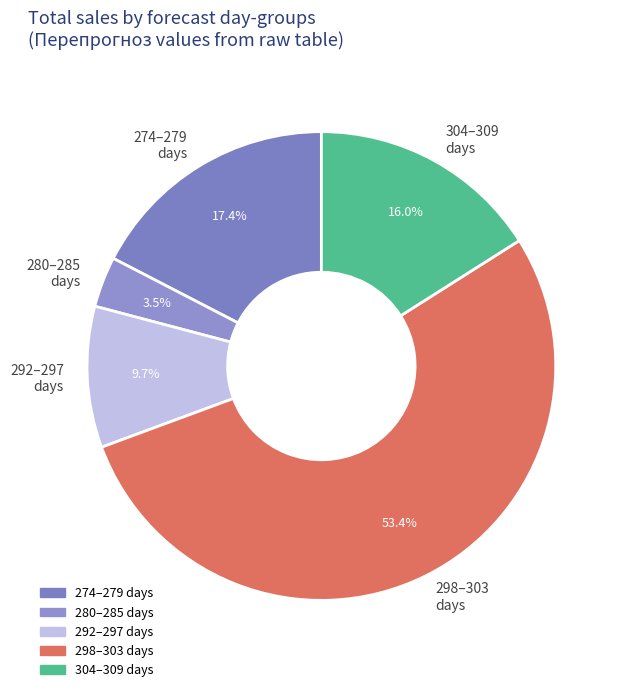

Rank the categories by value from lowest to highest.

280–285 days, 292–297 days, 304–309 days, 274–279 days, 298–303 days